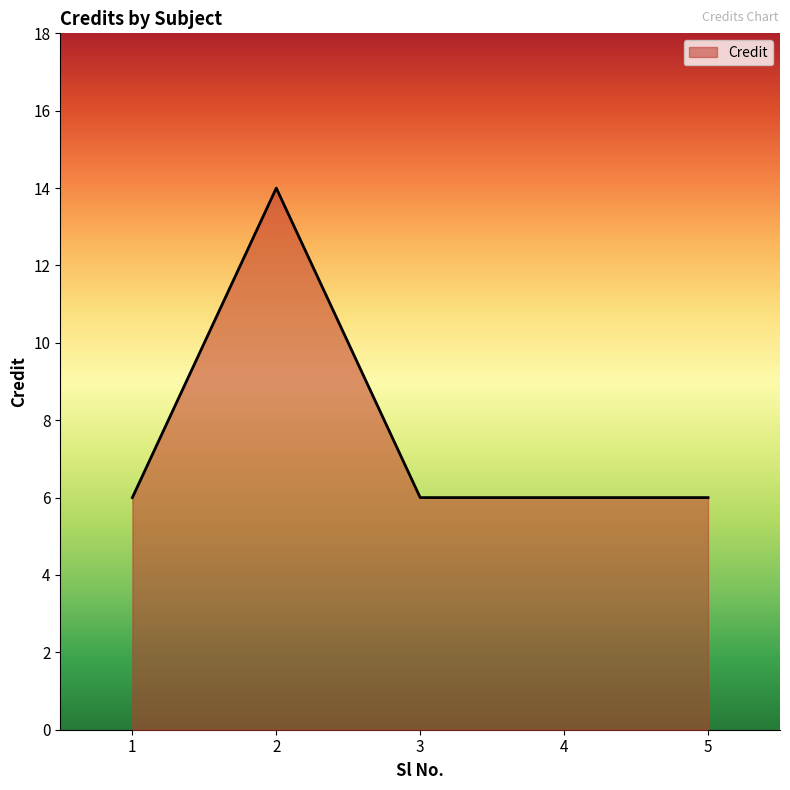

Does the chart have visible grid lines?

No